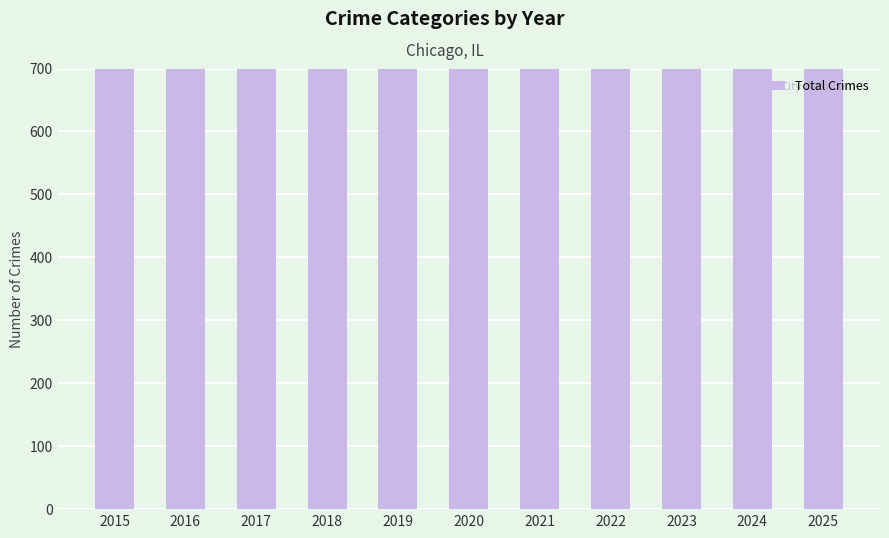

How many bars are there in total?

11